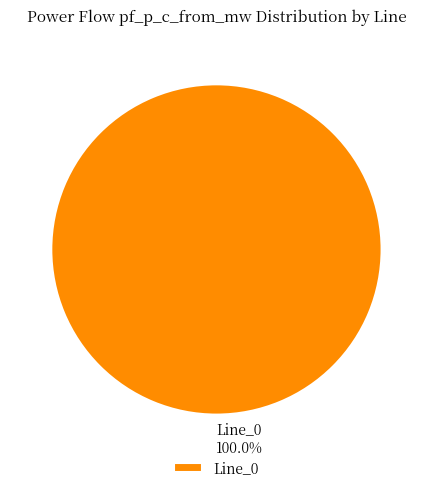

Does Line_0 account for over 50% of the chart?

Yes